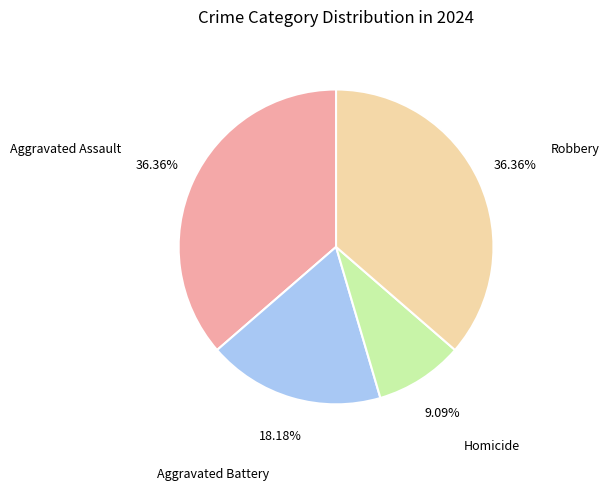

Approximately how many times larger is the value at Aggravated Battery compared to Aggravated Assault?

0.5